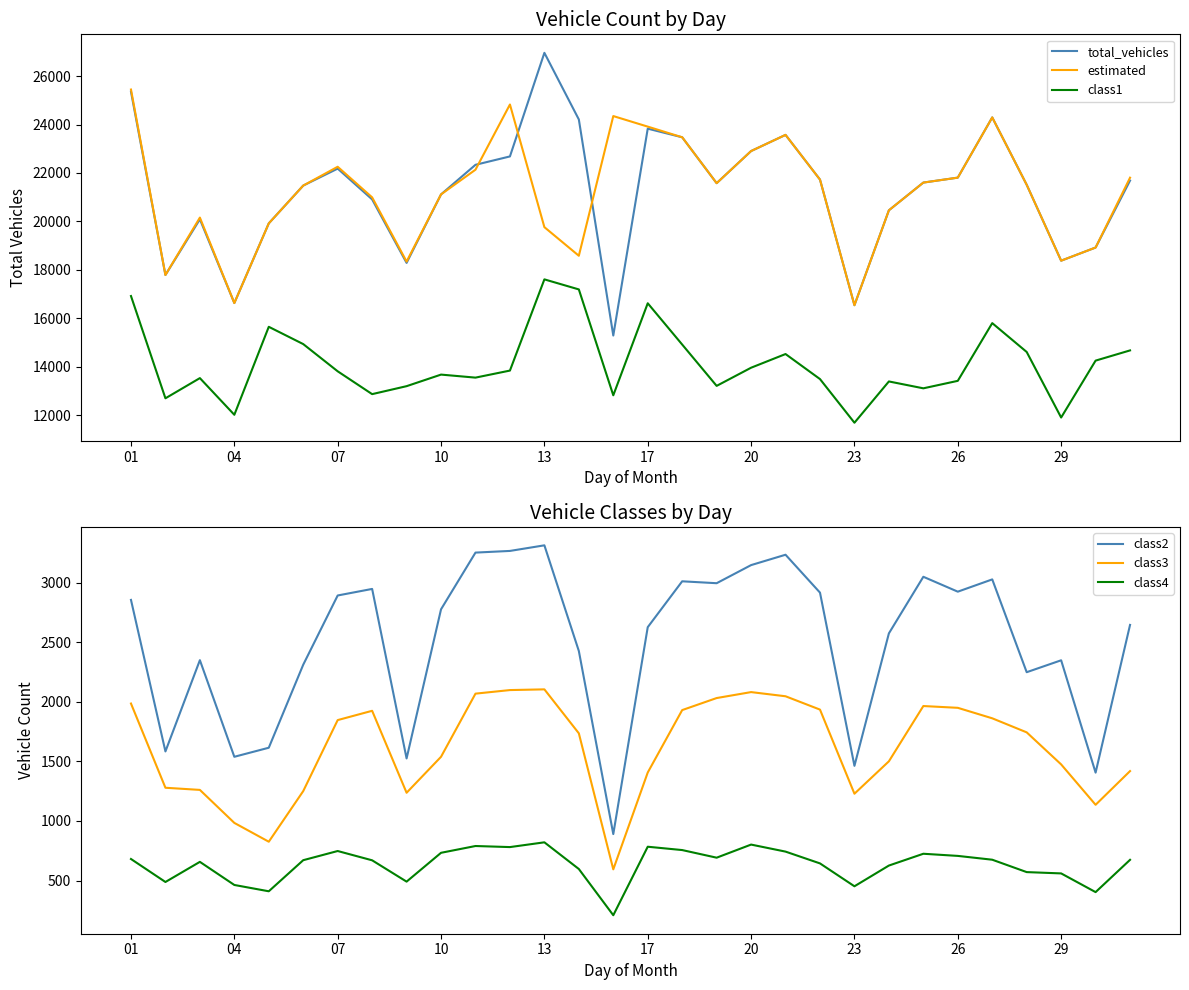

What is the lowest value of the class2 series?

890